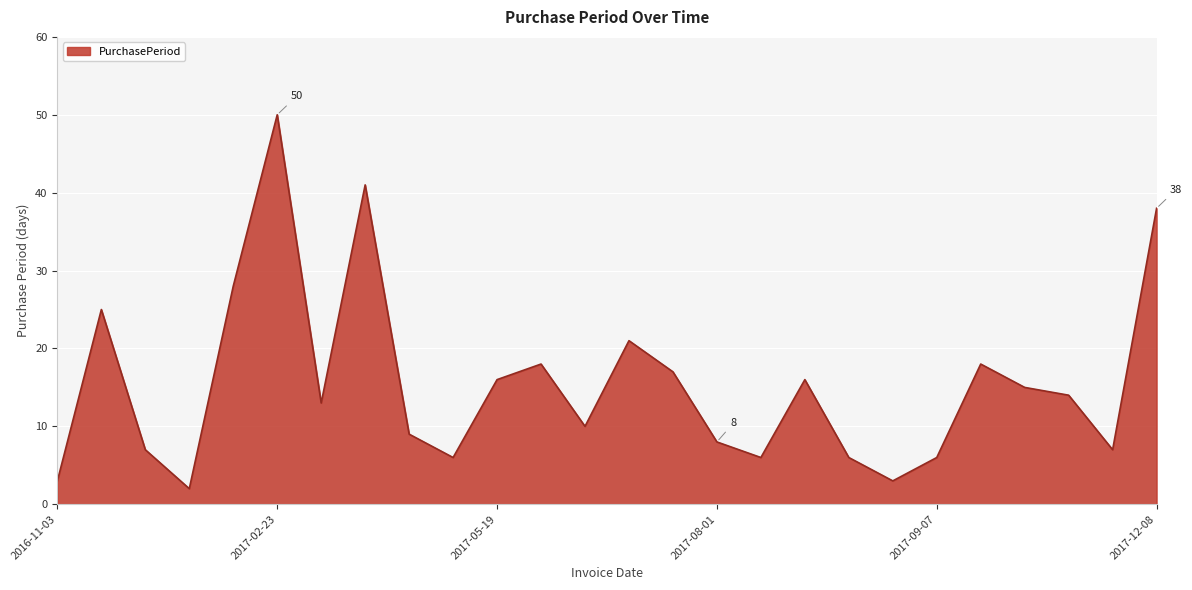

What is the greatest value displayed?

50